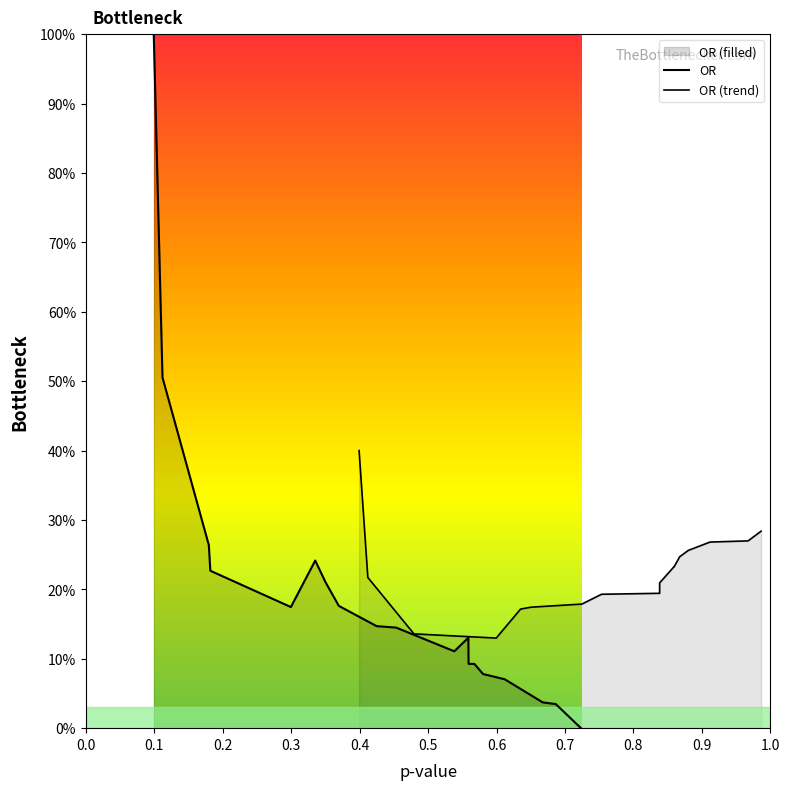

At which label is the value closest to 50?

0.1